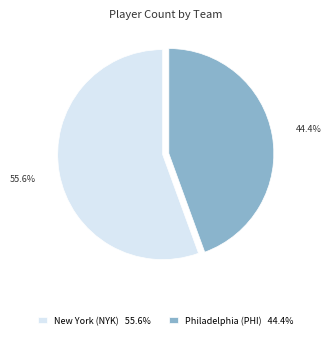

Approximately how many times larger is the value at Philadelphia (PHI) 44.4% compared to New York (NYK) 55.6%?

0.8